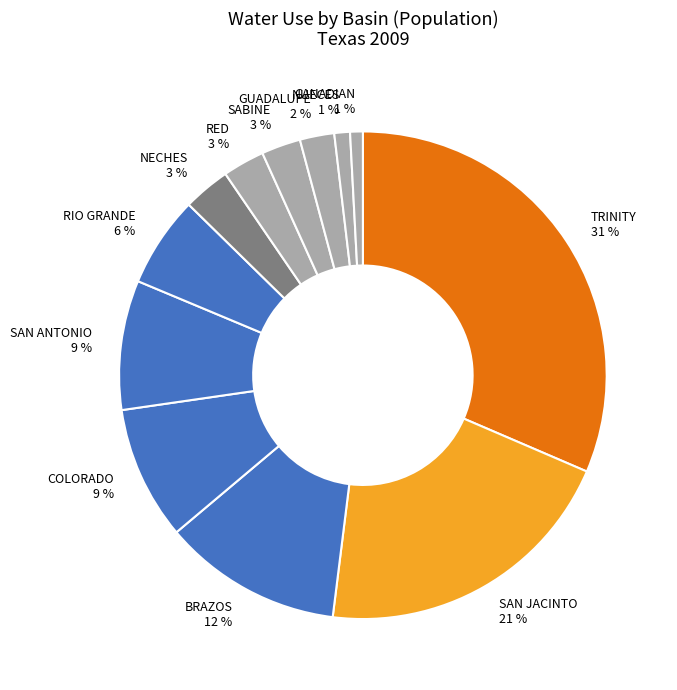

Is the sum of CANADIAN and BRAZOS greater than half?

No